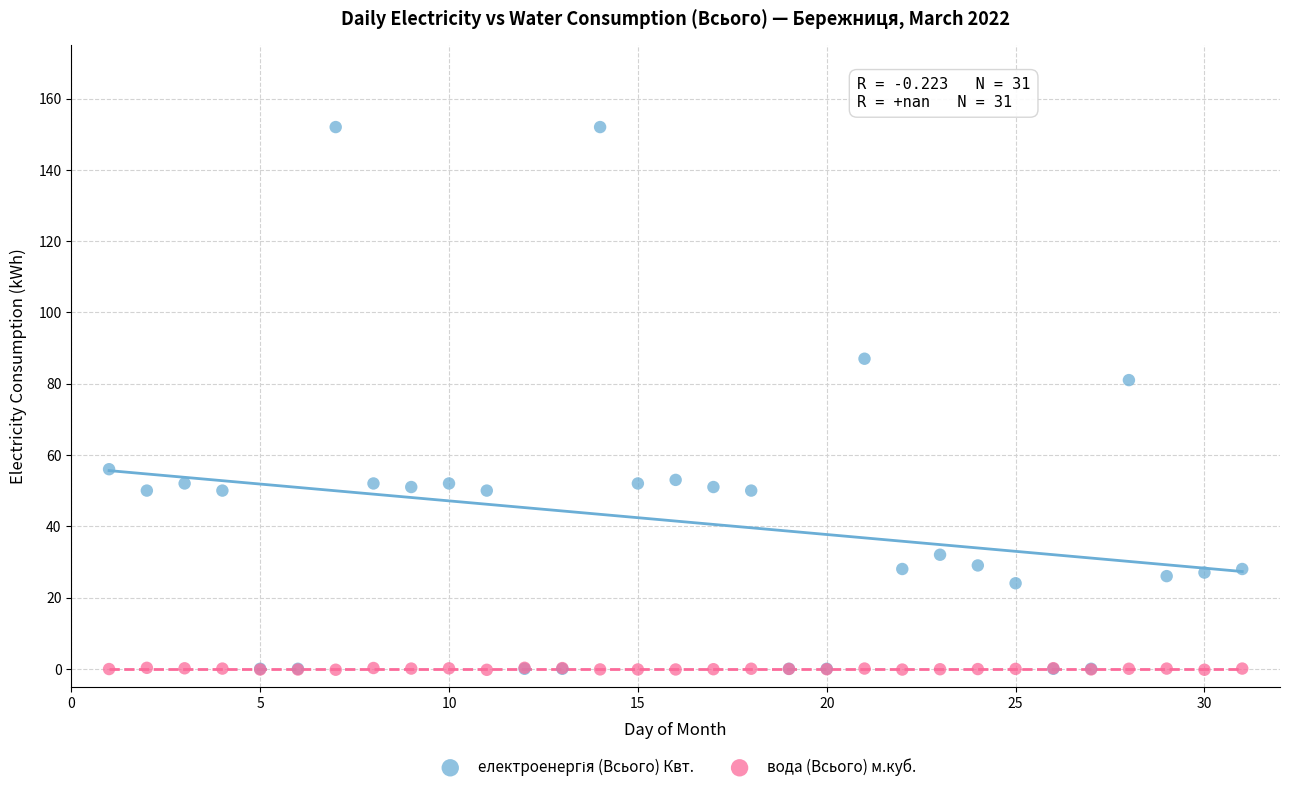

Across all series, what Y value is closest to 75?

81.0